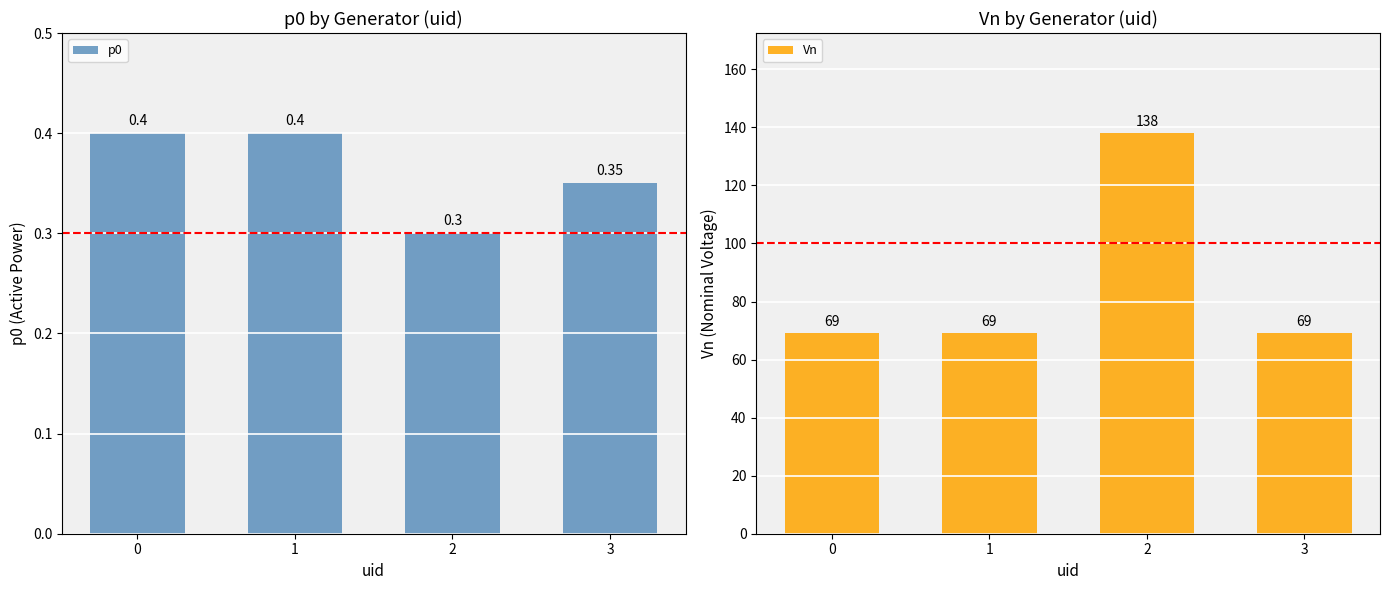

What is the sum of the Vn values at 2 and 0?

207